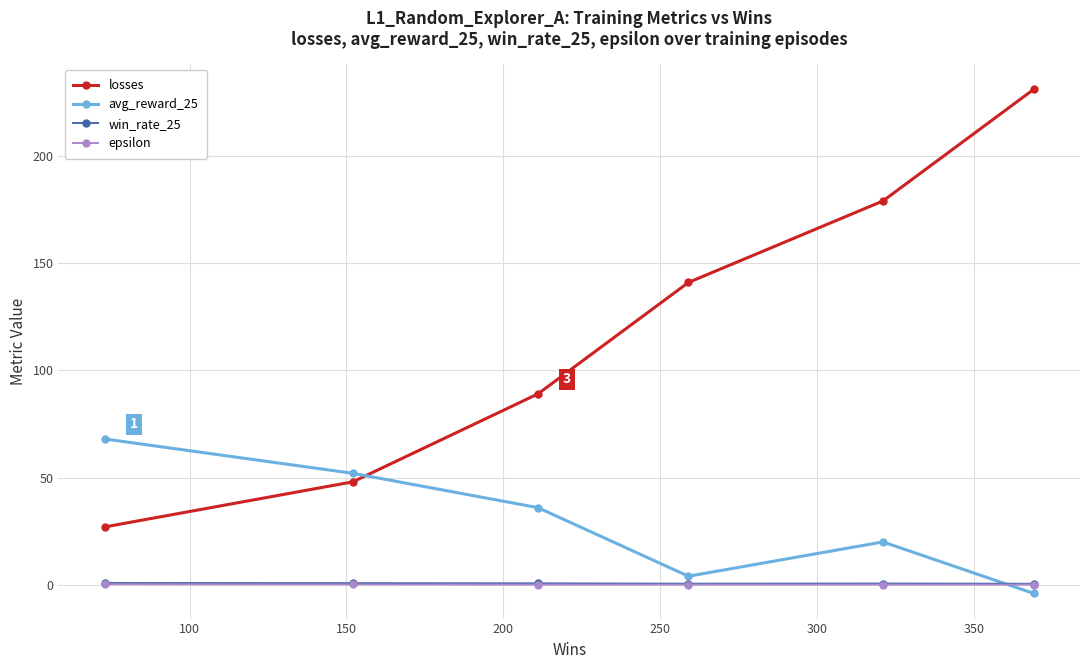

True or false: losses has more than 2 interior local peaks.

False